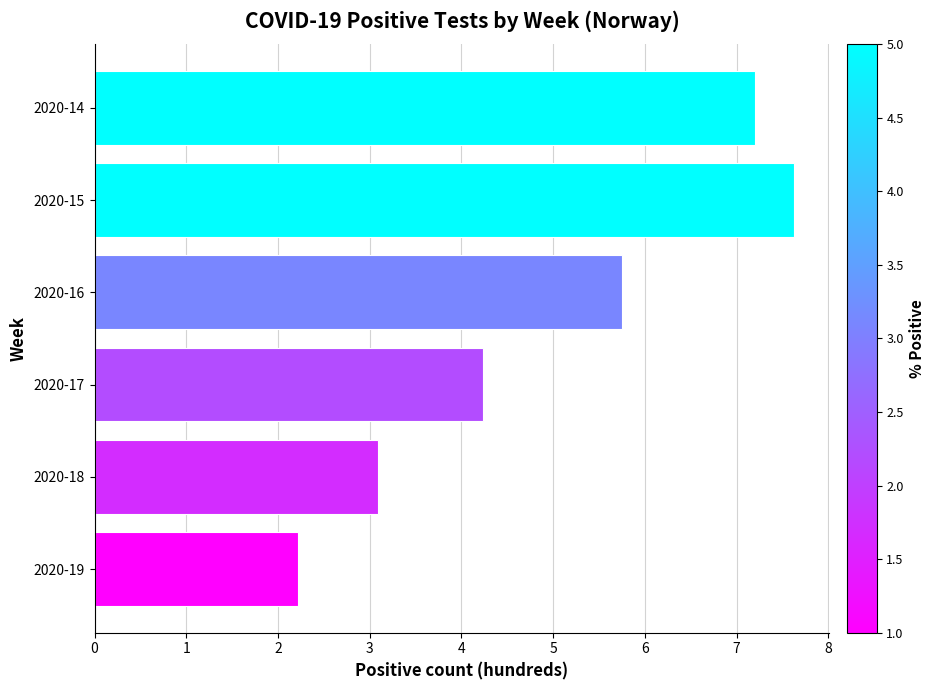

Which label corresponds to the smallest value in the chart?

2020-19